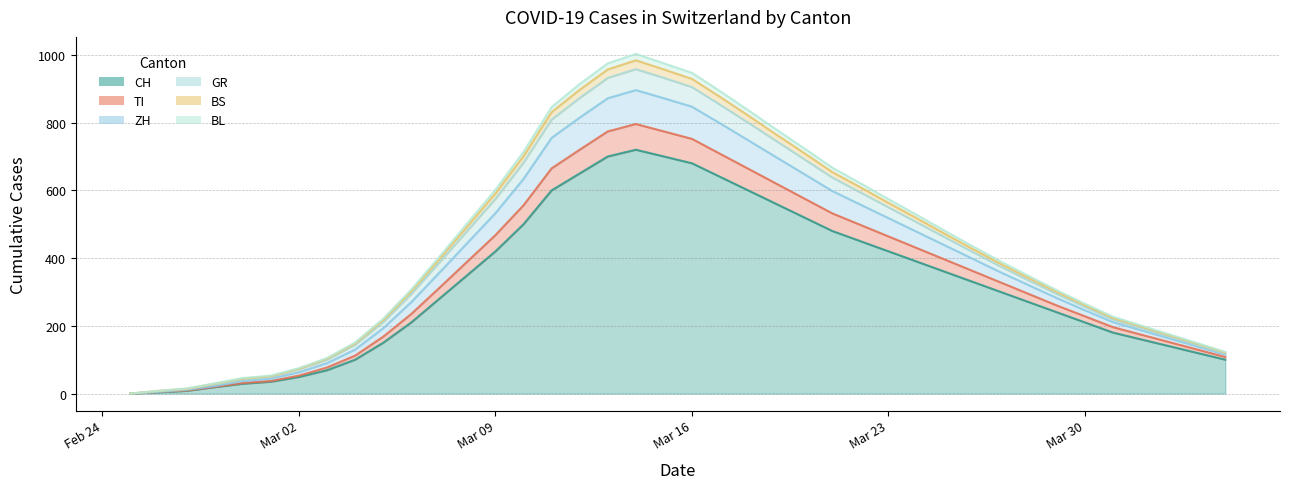

How many values in the CH series exceed 300?

19